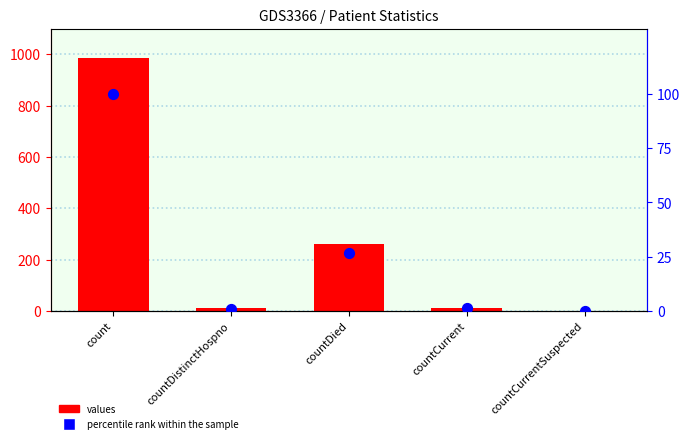

What are all the series names shown in the legend?

values, percentile rank within the sample